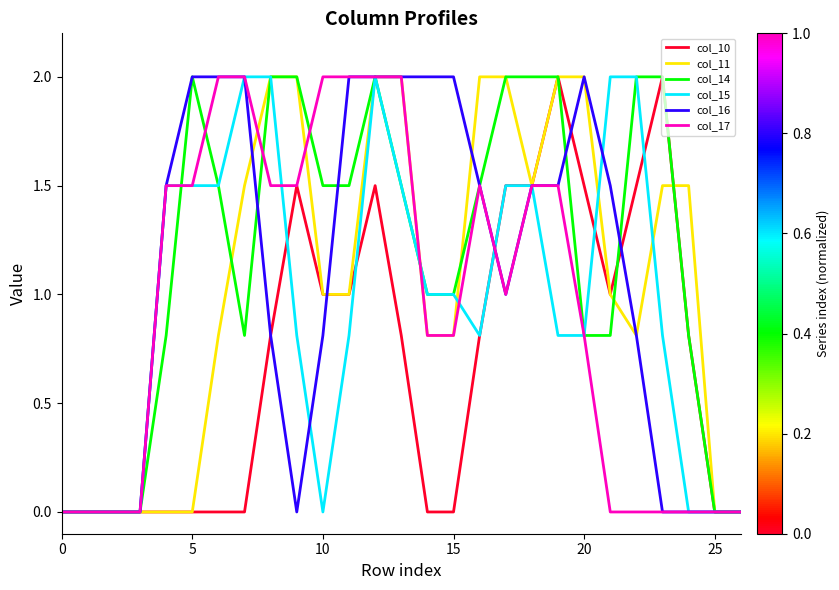

What is the highest value of the col_11 series?

2.0